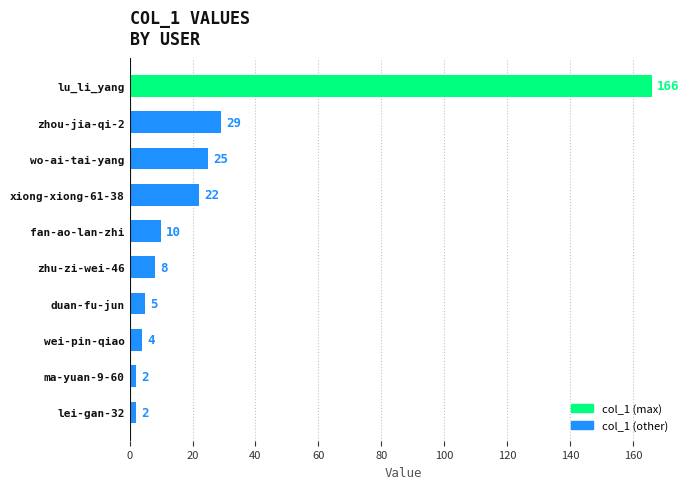

What is the difference between the maximum and minimum values?

164